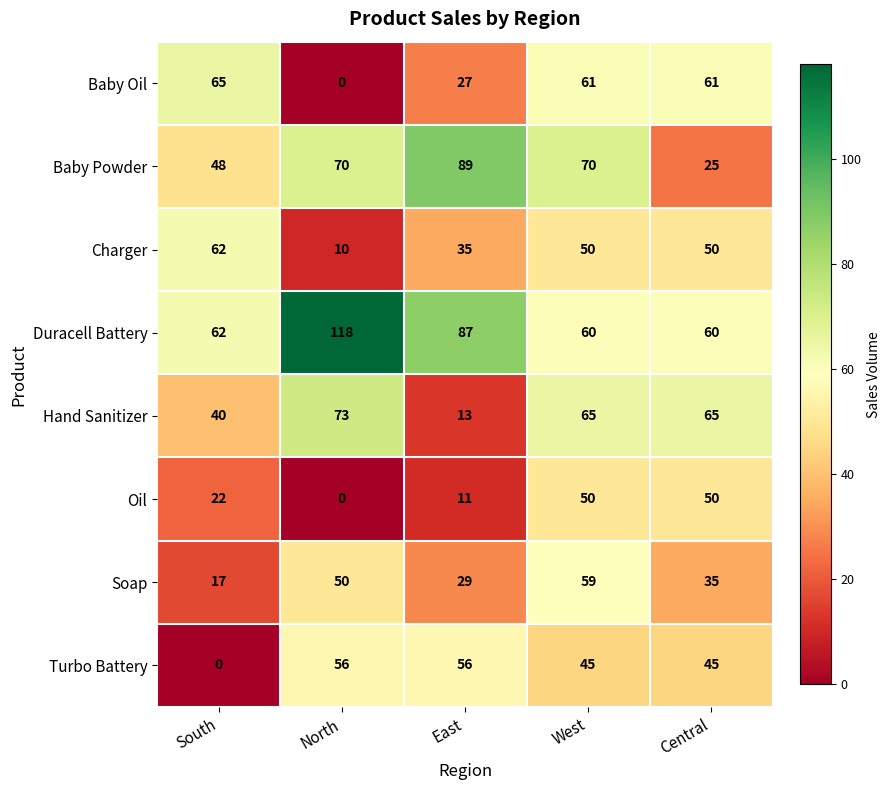

Where is Duracell Battery nearest to the value 89?

East